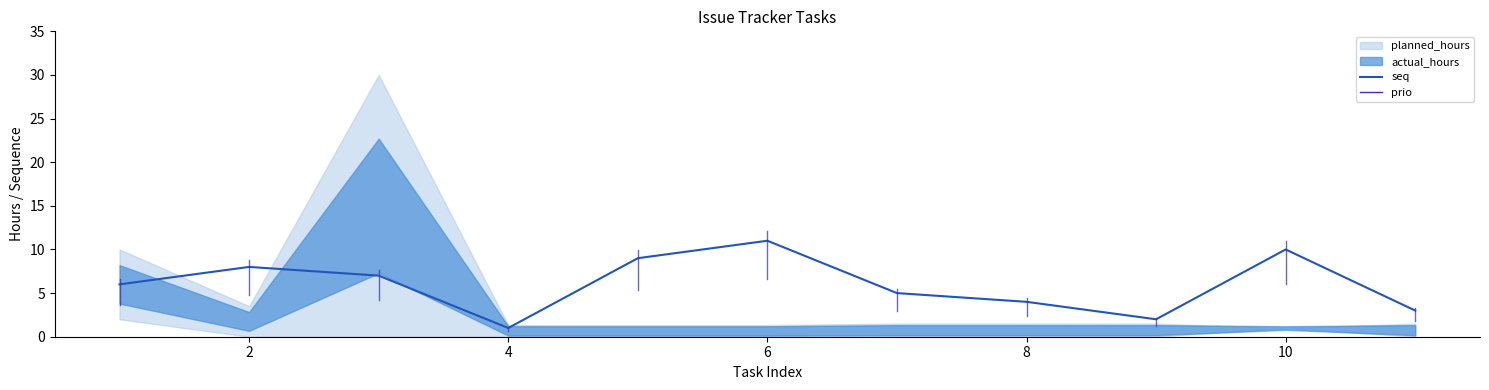

At which label does seq reach its peak?

6